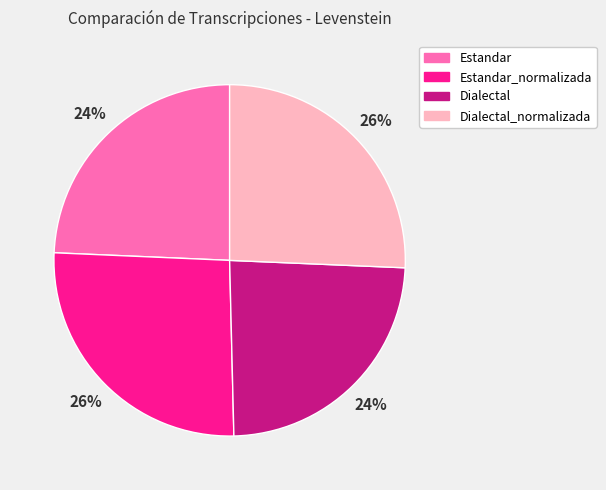

To the nearest percent, what is the combined percentage of Dialectal_normalizada and Estandar?

50%